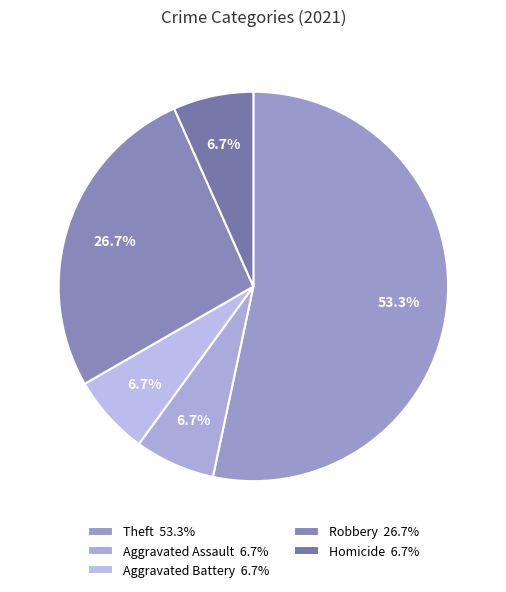

Count the number of slices in the pie.

5